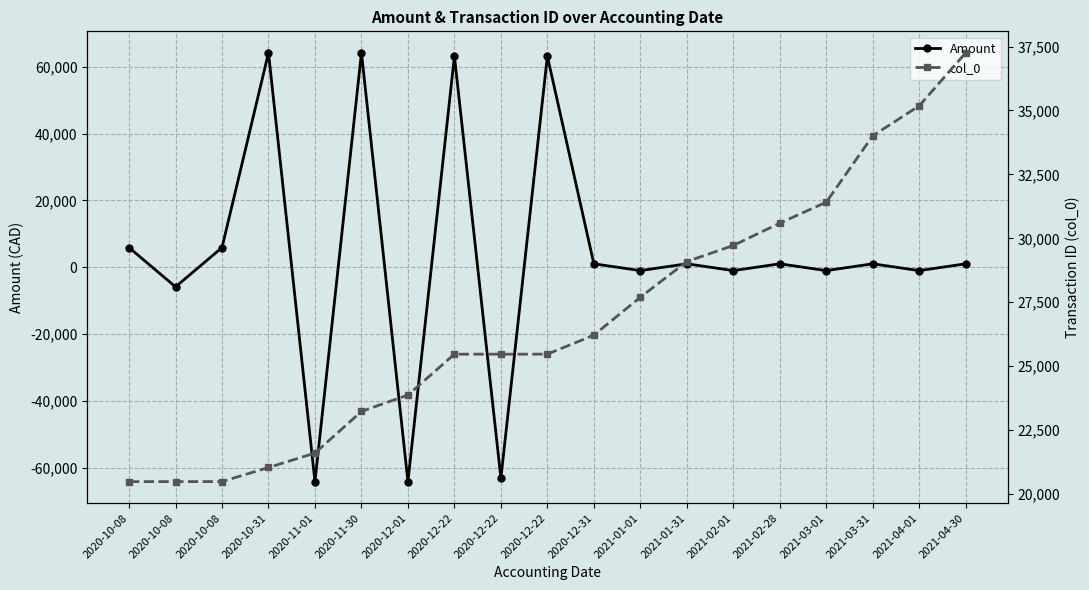

Rank the series by their maximum value, from lowest to highest.

col_0, Amount